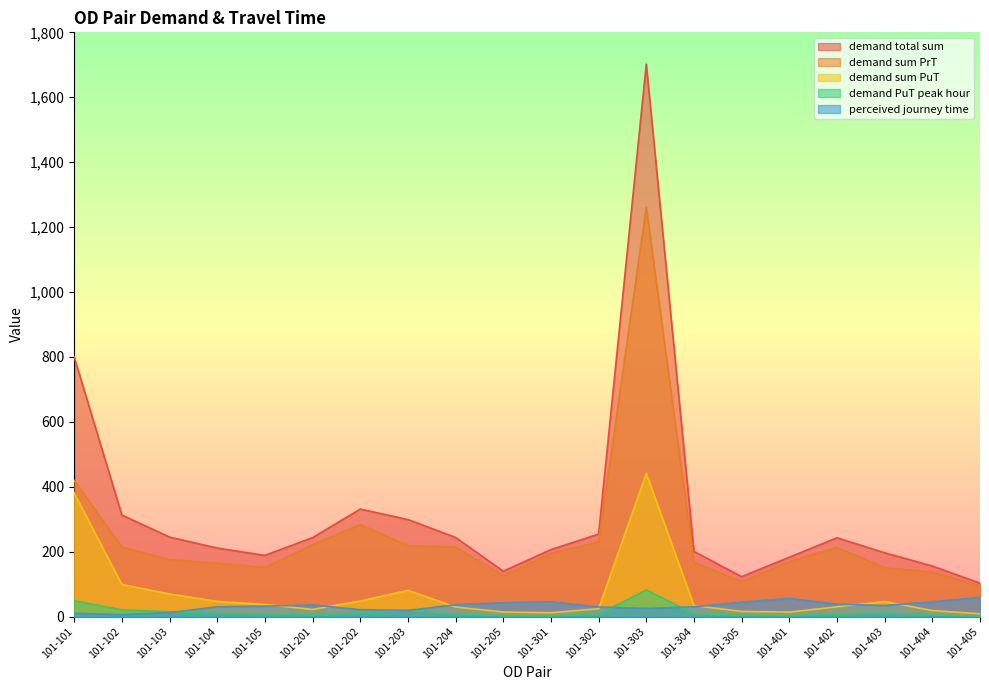

At which category does perceived journey time reach its first local peak?

101-201